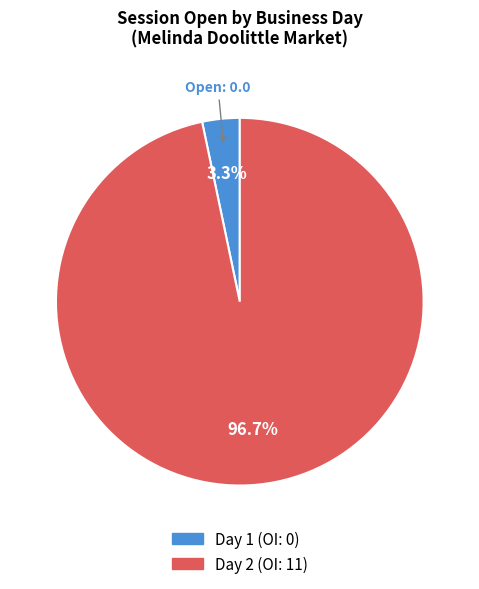

Count the number of slices in the pie.

2